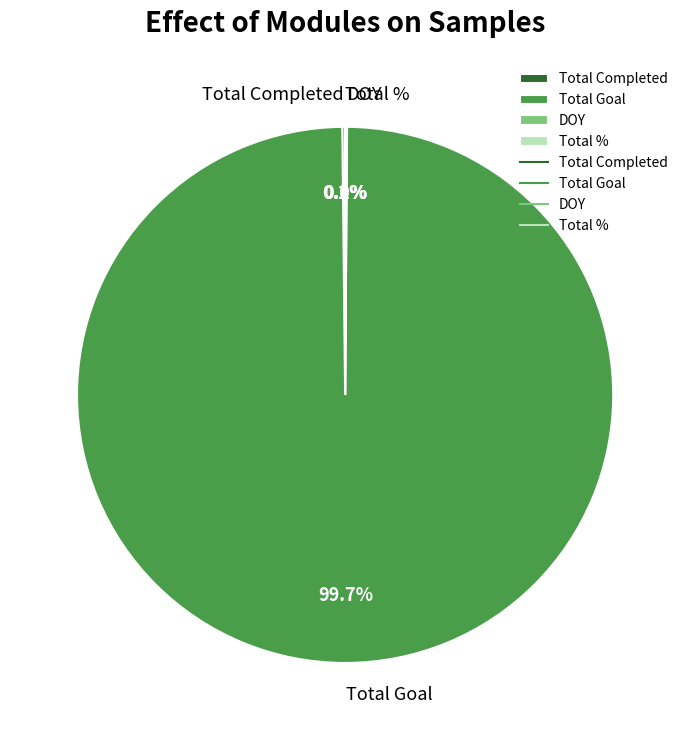

Which slice is the largest?

Total Goal